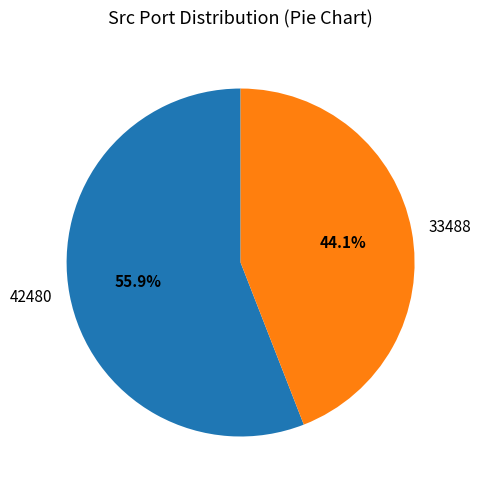

To the nearest percent, what is the combined percentage of 42480 and 33488?

100%